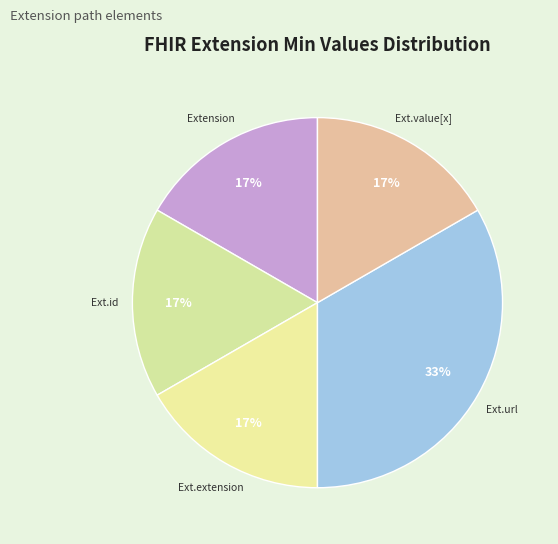

To the nearest percent, what is the average slice percentage?

20%